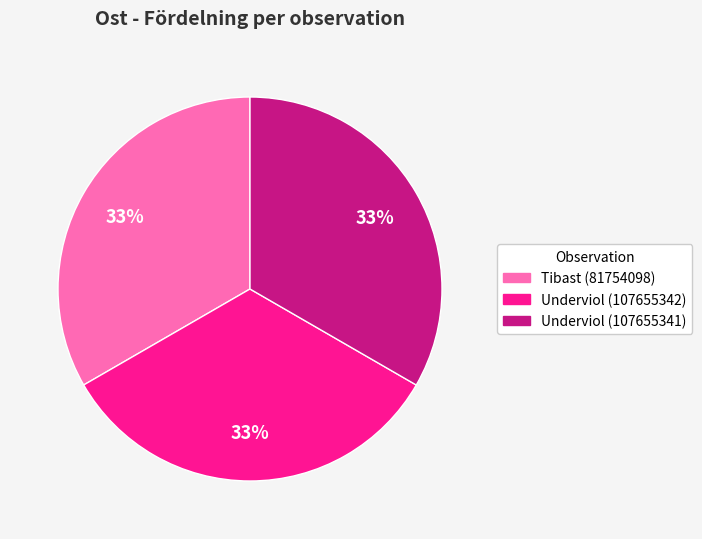

What percentage is the Underviol (107655342) slice, to the nearest percent?

33%